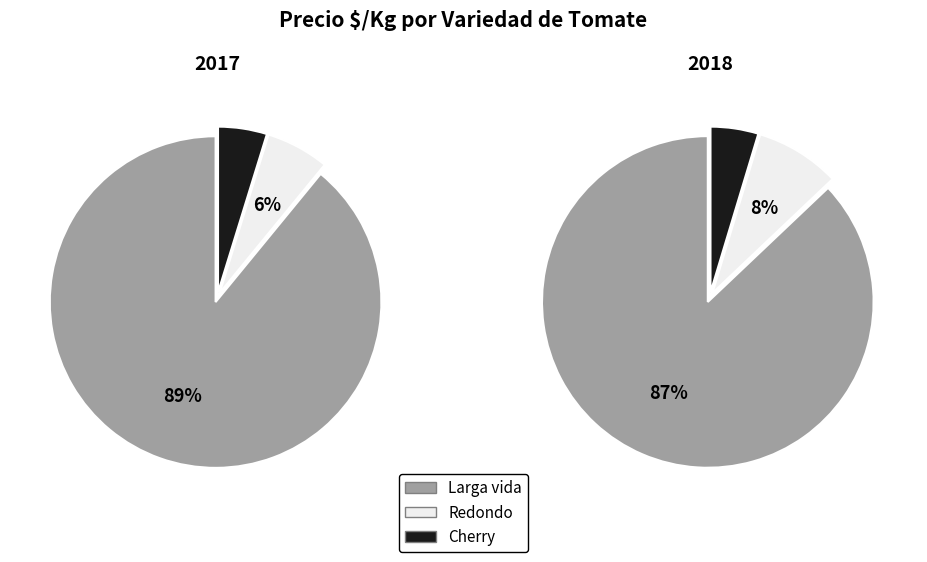

The 21 slice represents 1% of the pie. True or false?

False